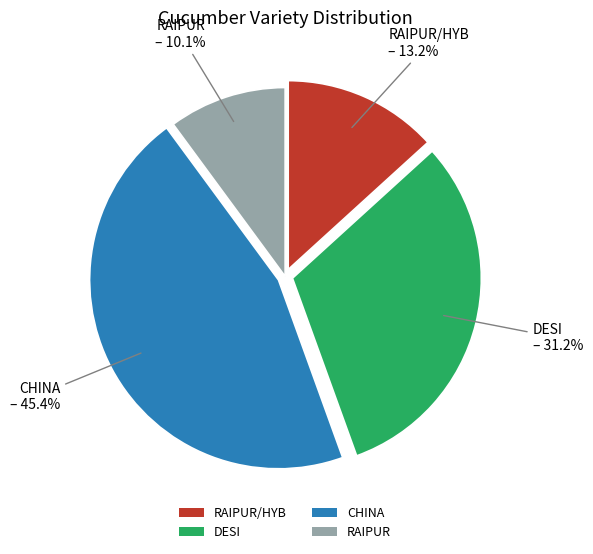

Count the number of slices in the pie.

4